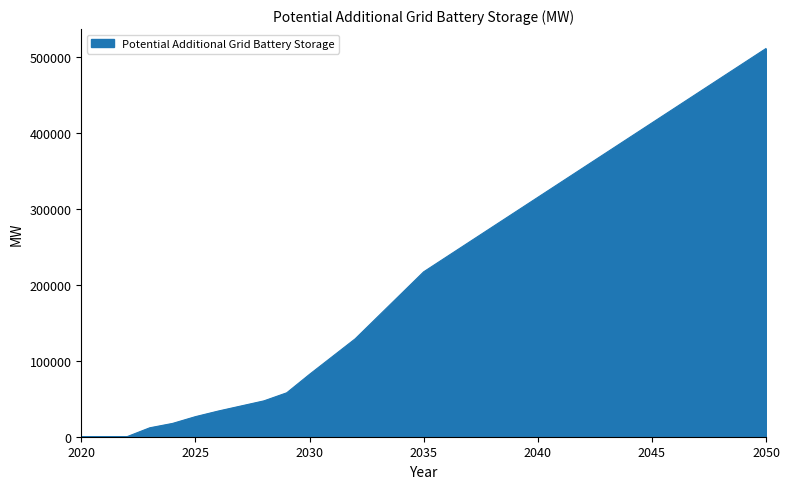

What is the sum of all values?

6724798.6